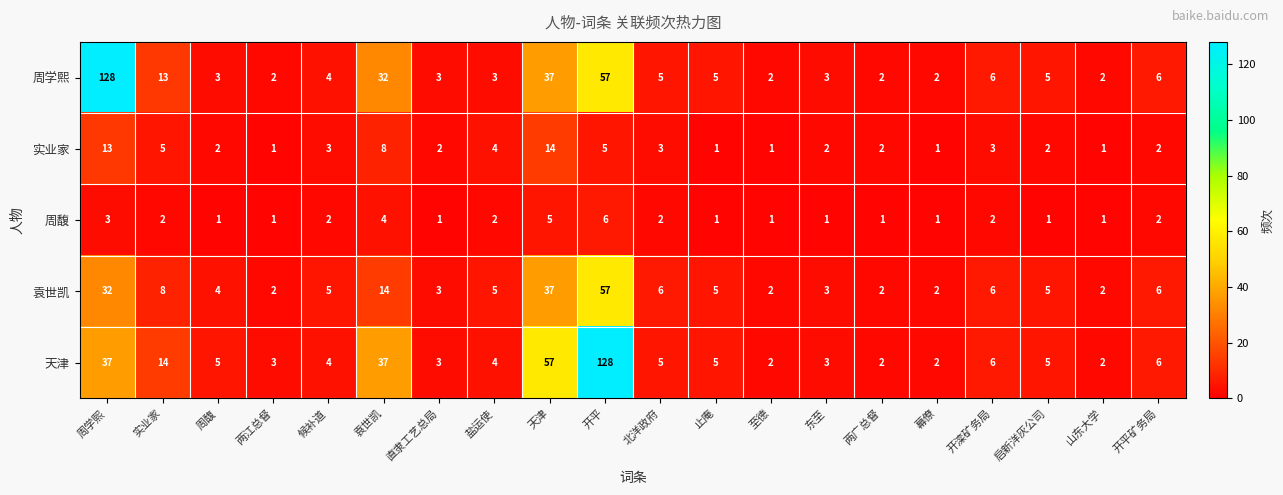

What is the difference between the second highest and minimum values in the 袁世凯 series?

35